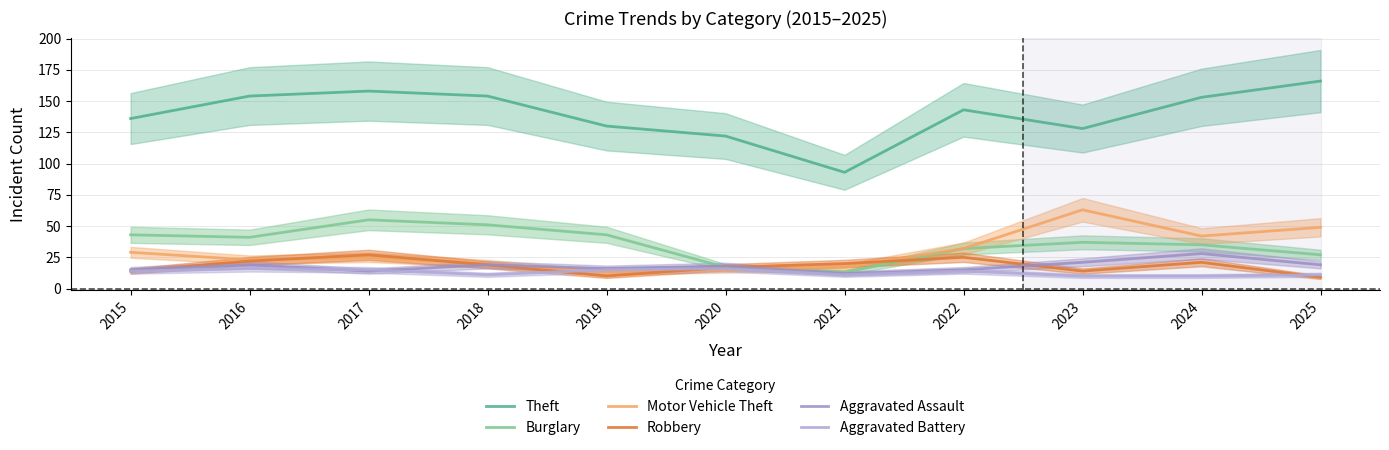

Between which two adjacent categories do Motor Vehicle Theft and Aggravated Assault first intersect?

2018 and 2019